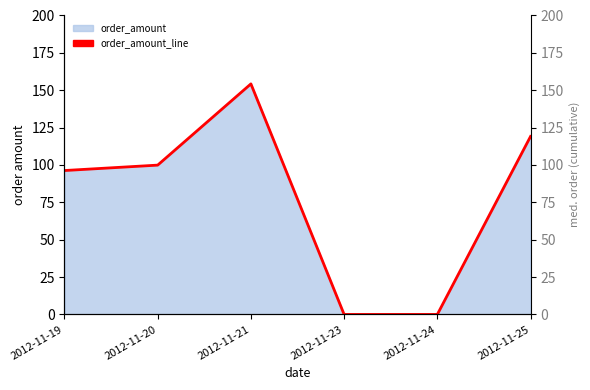

What is the difference between the values at 2012-11-20 and 2012-11-23?

99.9